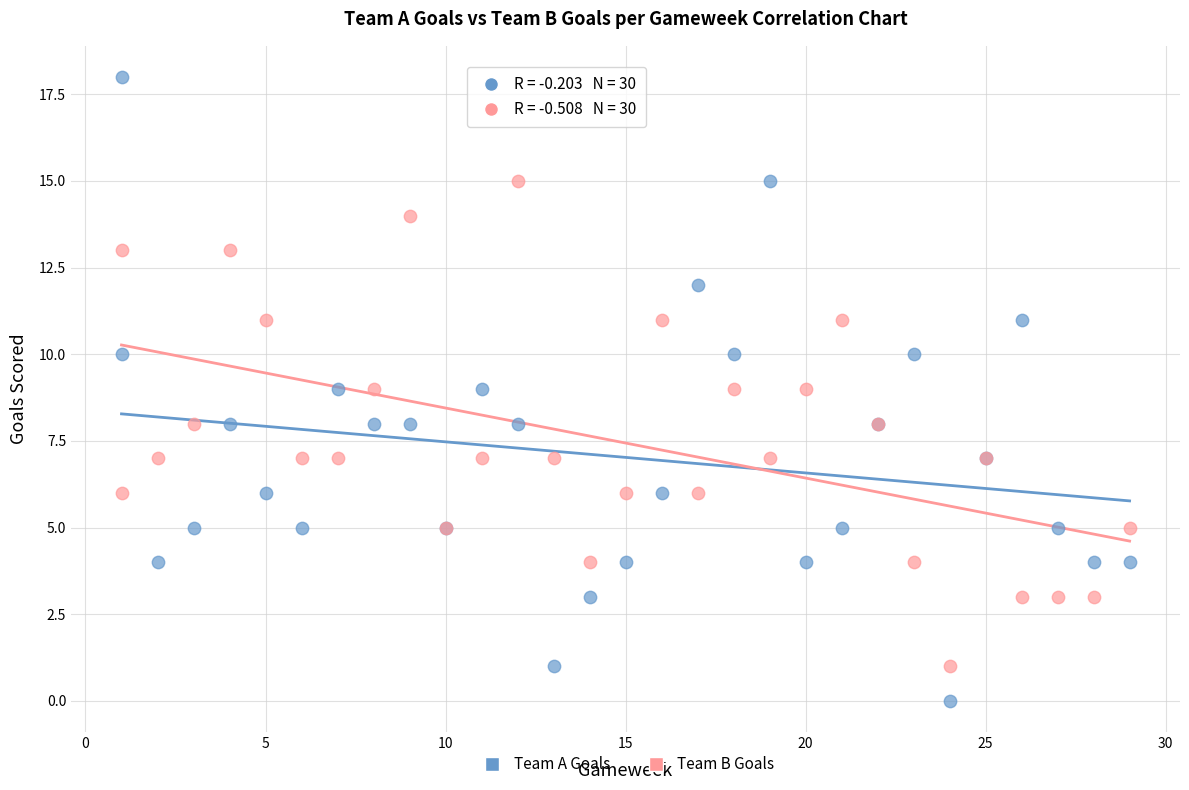

Which series has the widest spread of Y values?

Team A Goals